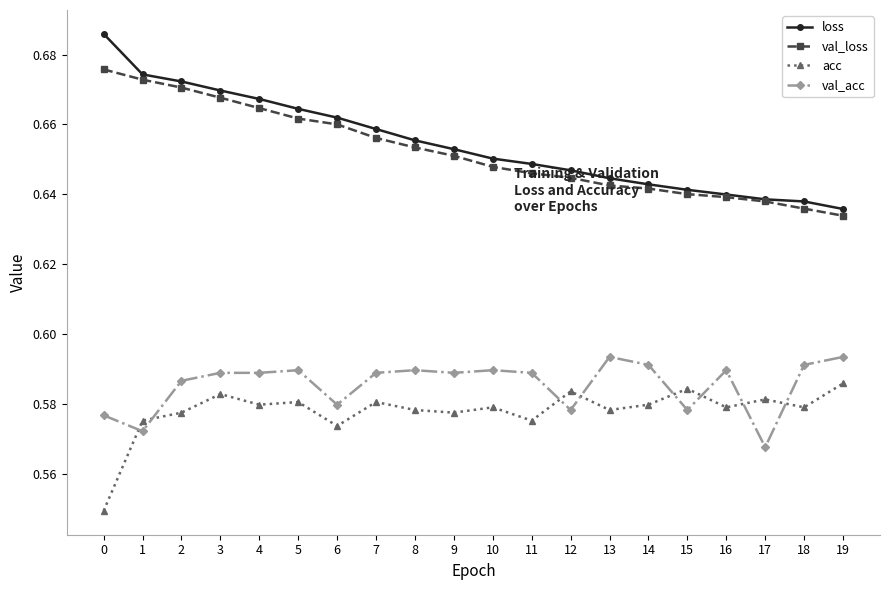

What is the difference between the highest and lowest values at 6?

0.1